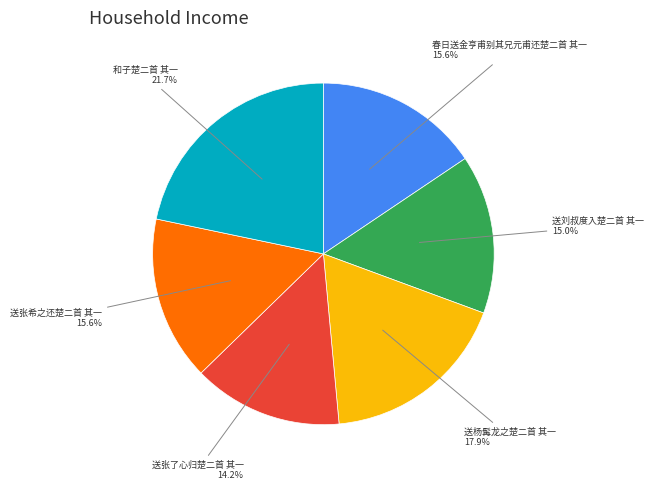

Does any single category account for the majority?

No